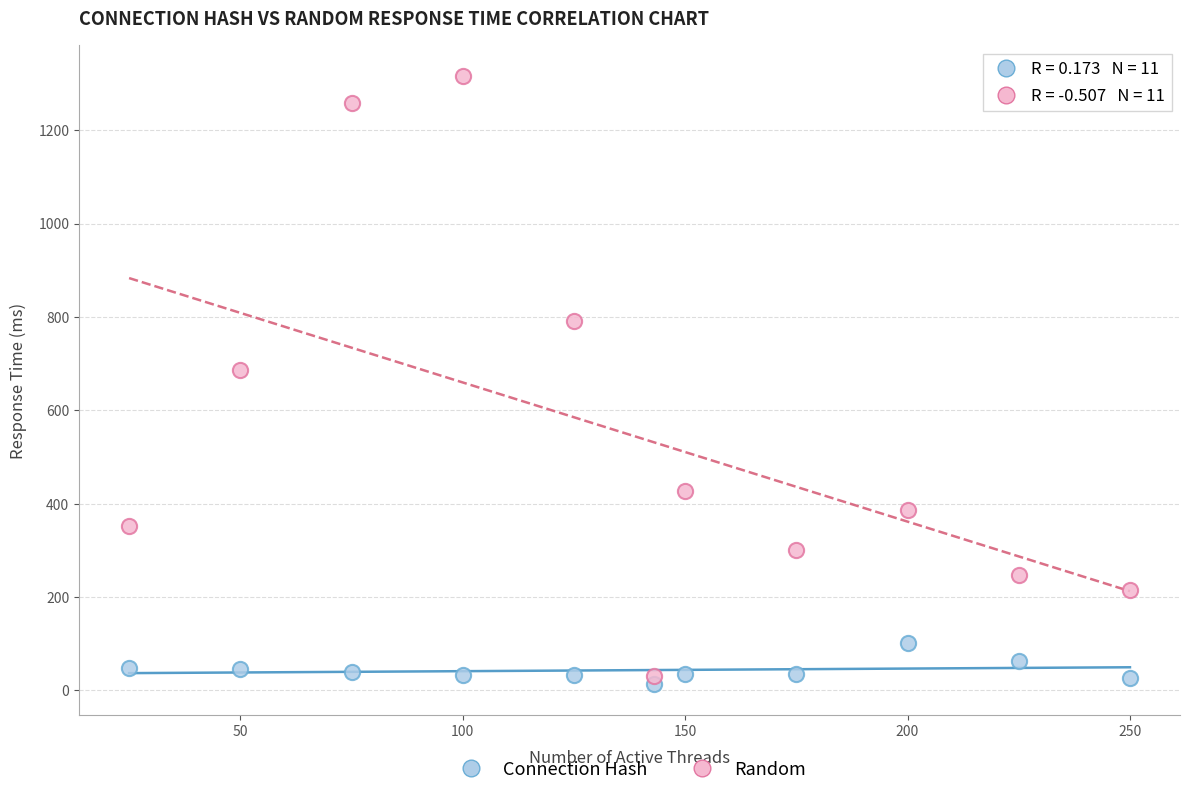

Across all series, what Y value is closest to 664?

686.1